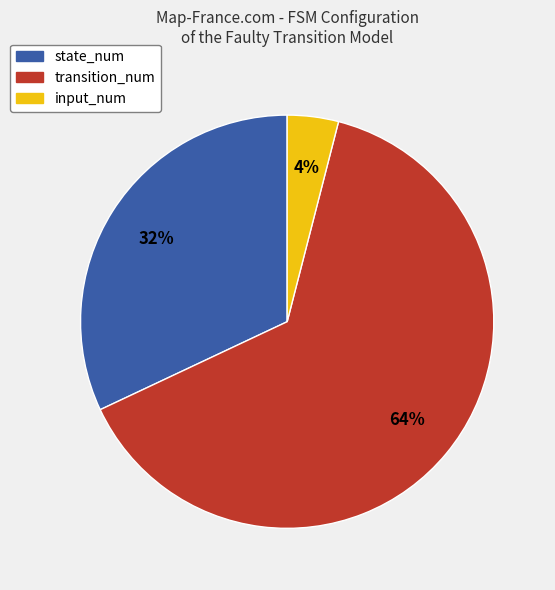

How many slices are in this pie chart?

3